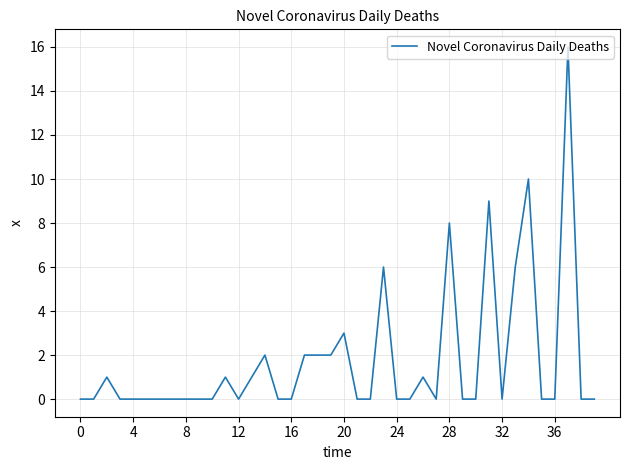

What is the difference between the maximum and minimum values?

16